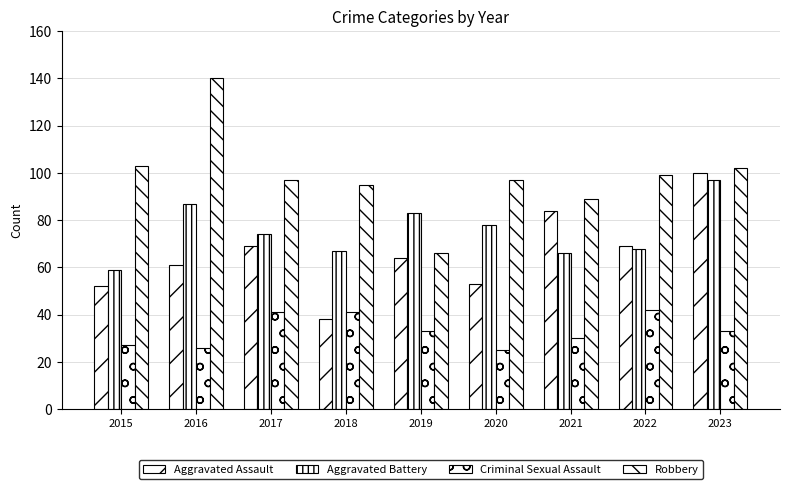

Reading left to right, transcribe all the data shown in this chart.

Aggravated Assault: 2015=52	2016=61	2017=69	2018=38	2019=64	2020=53	2021=84	2022=69	2023=100
Aggravated Battery: 2015=59	2016=87	2017=74	2018=67	2019=83	2020=78	2021=66	2022=68	2023=97
Criminal Sexual Assault: 2015=27	2016=26	2017=41	2018=41	2019=33	2020=25	2021=30	2022=42	2023=33
Robbery: 2015=103	2016=140	2017=97	2018=95	2019=66	2020=97	2021=89	2022=99	2023=102